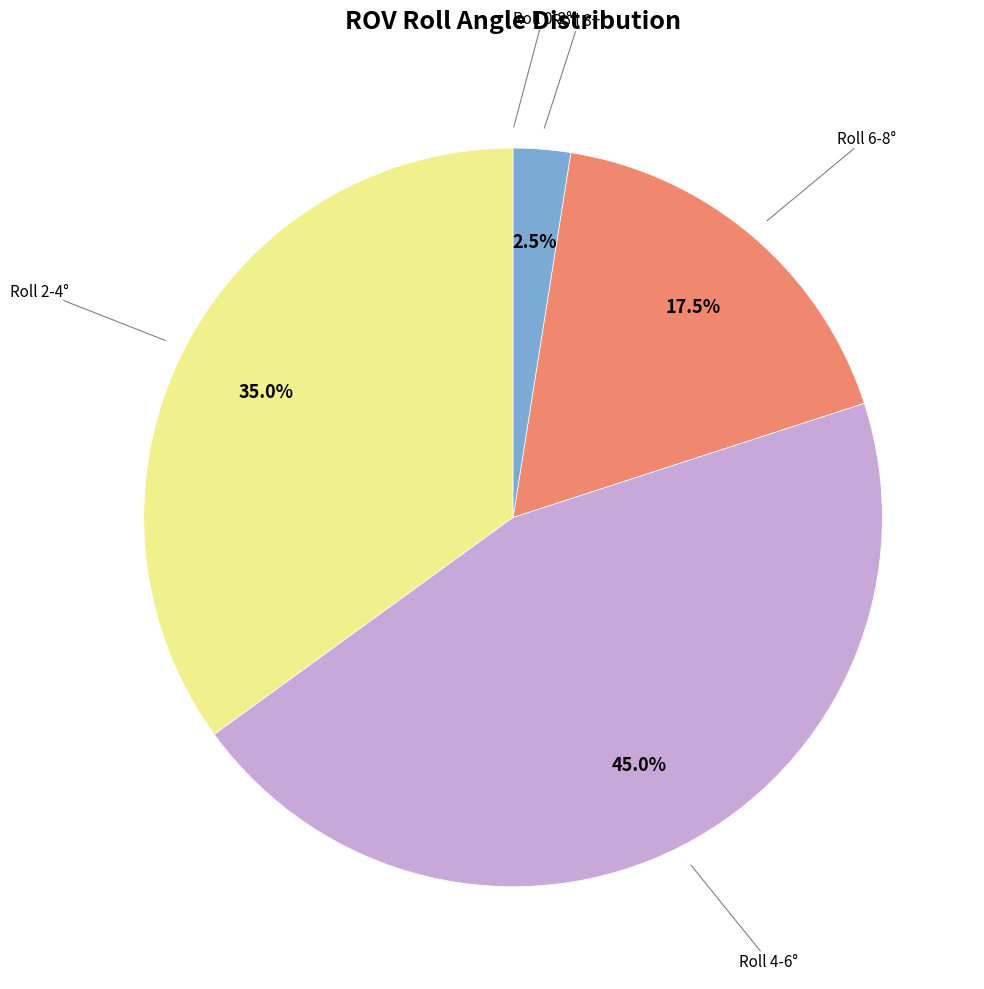

Does any single category account for the majority?

No